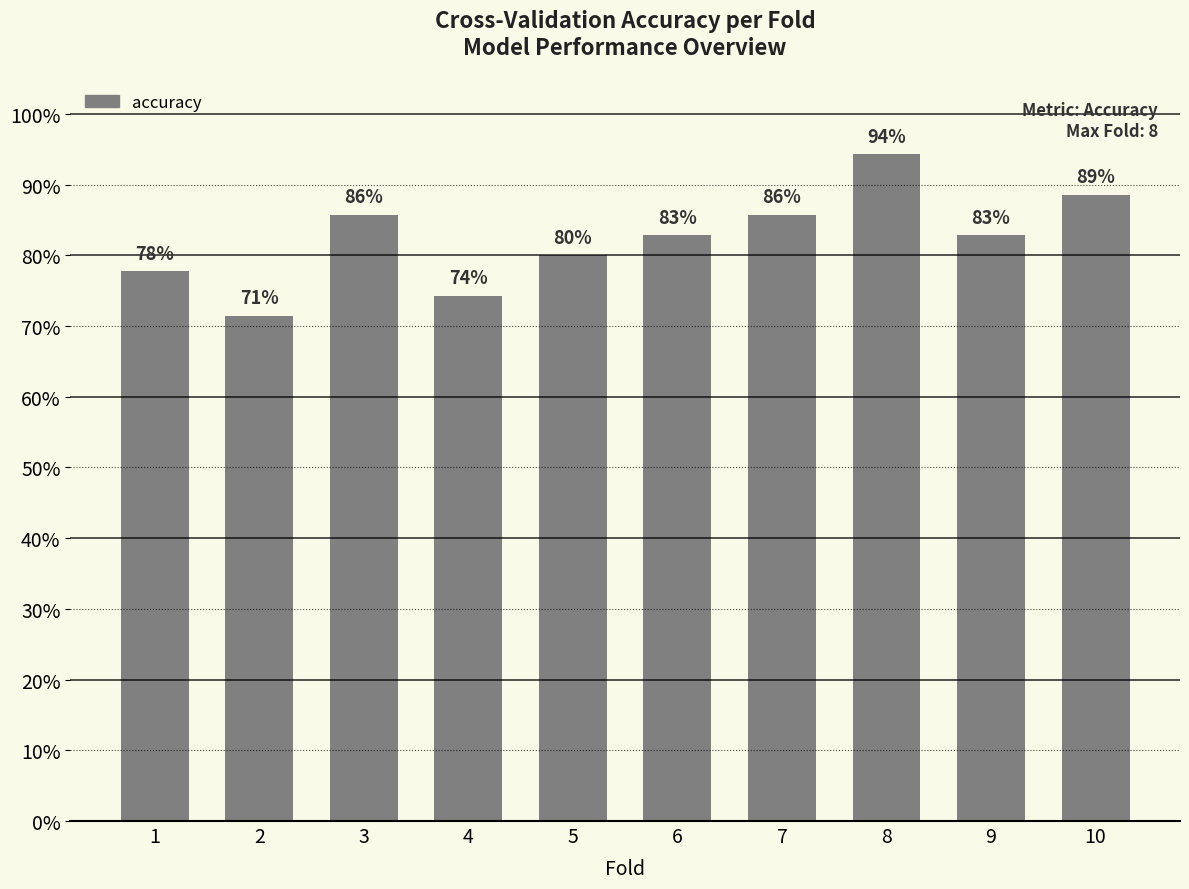

Reading right to left, list all the values displayed in this chart.

10=0.9	9=0.8	8=0.9	7=0.9	6=0.8	5=0.8	4=0.7	3=0.9	2=0.7	1=0.8